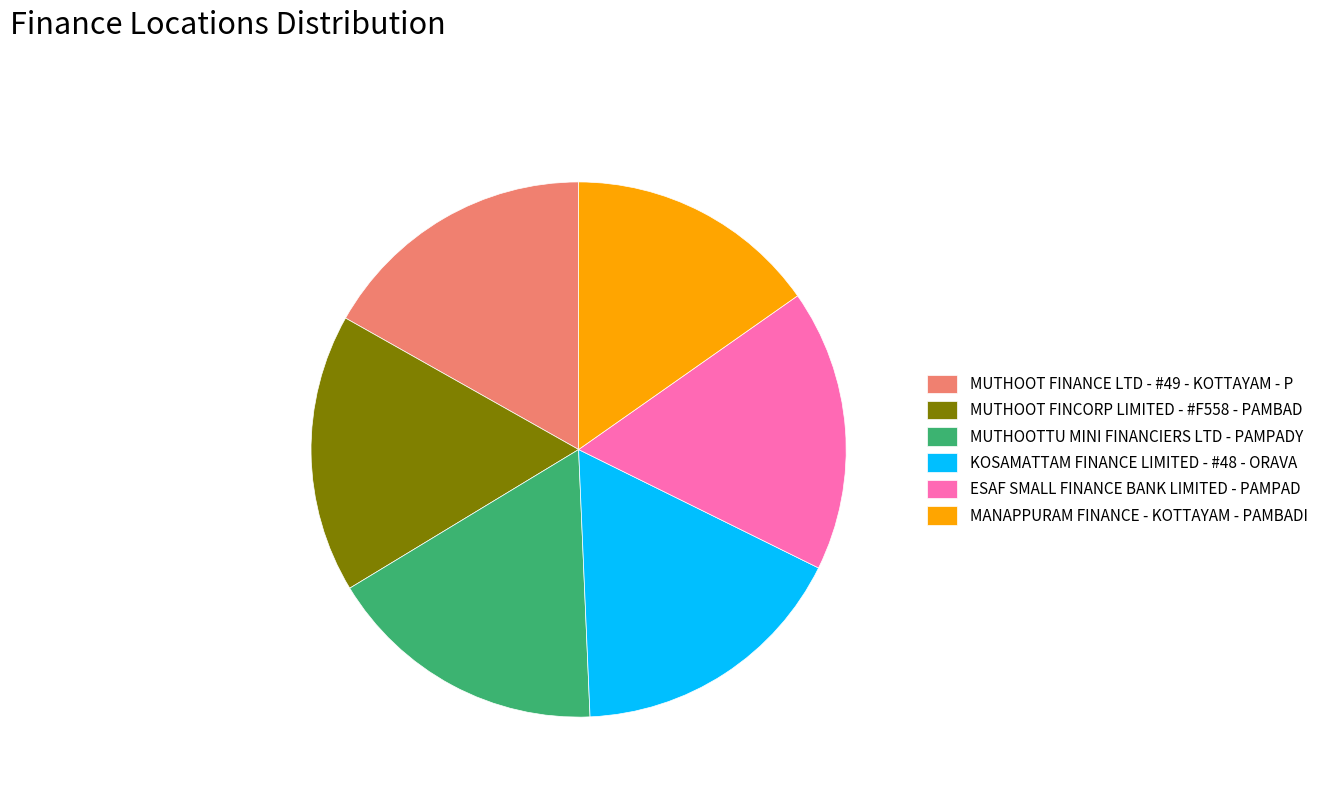

Which category has the smallest portion of the pie?

MANAPPURAM FINANCE - KOTTAYAM - PAMBADI